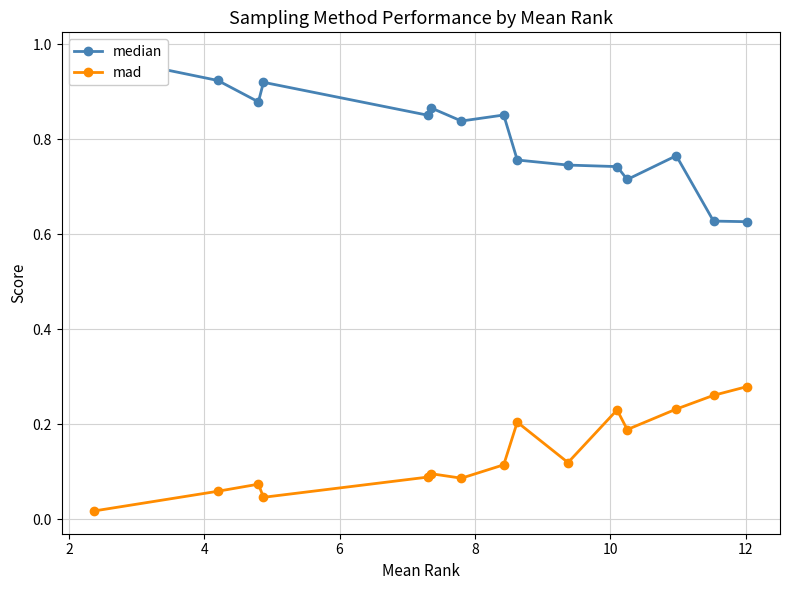

How many data points does each series have?

15